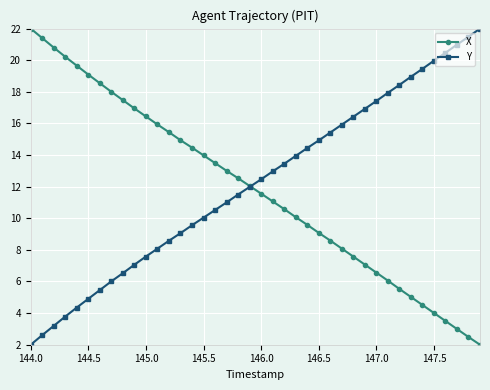

True or false: Y and X cross at least once.

True